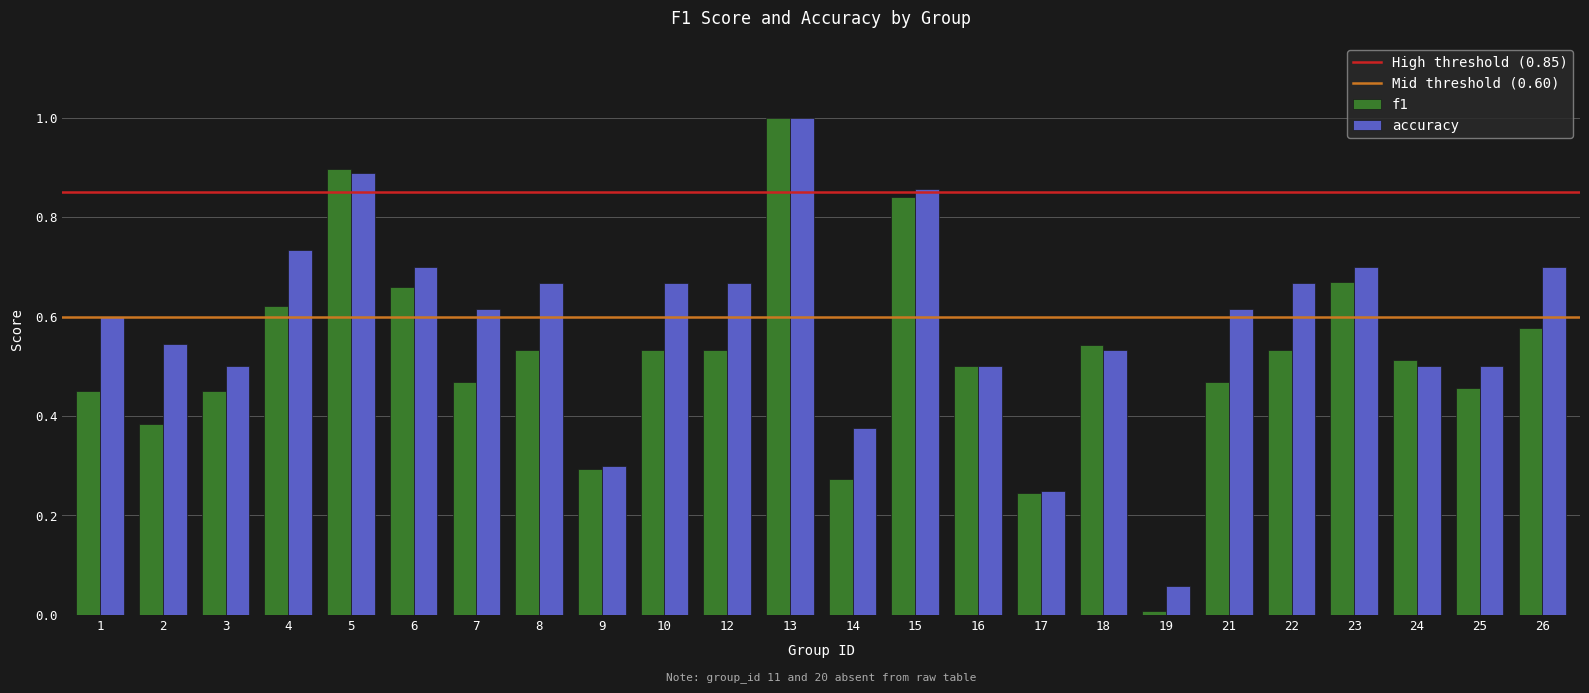

What is the sum of all accuracy values?

14.1